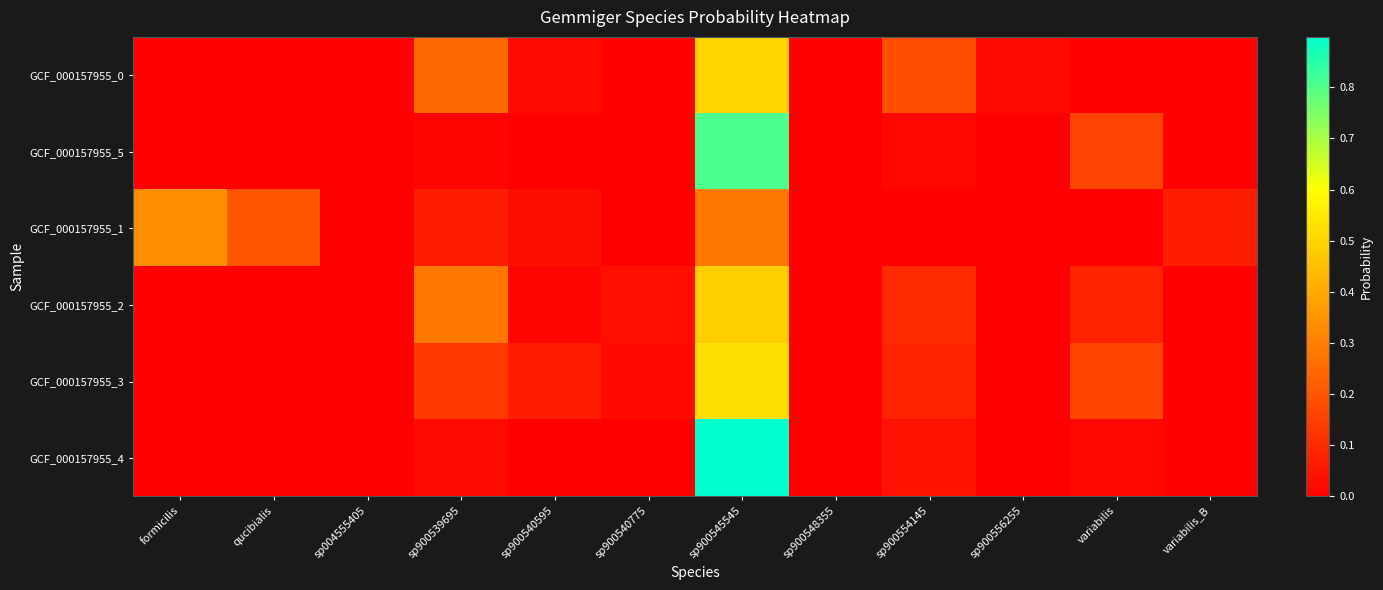

At how many categories does at least one series exceed 0?

12